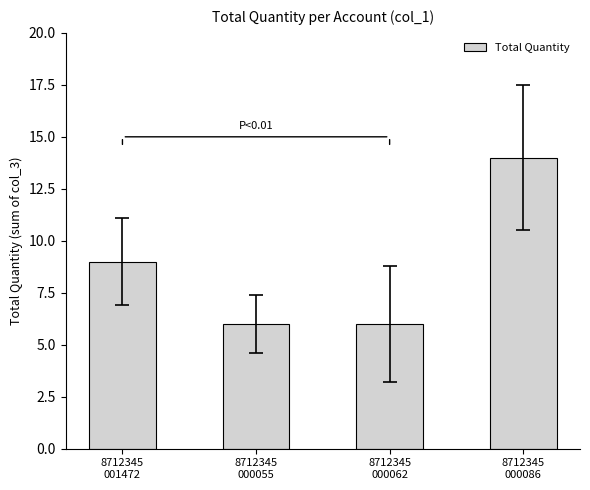

Count the number of categories in the chart.

4